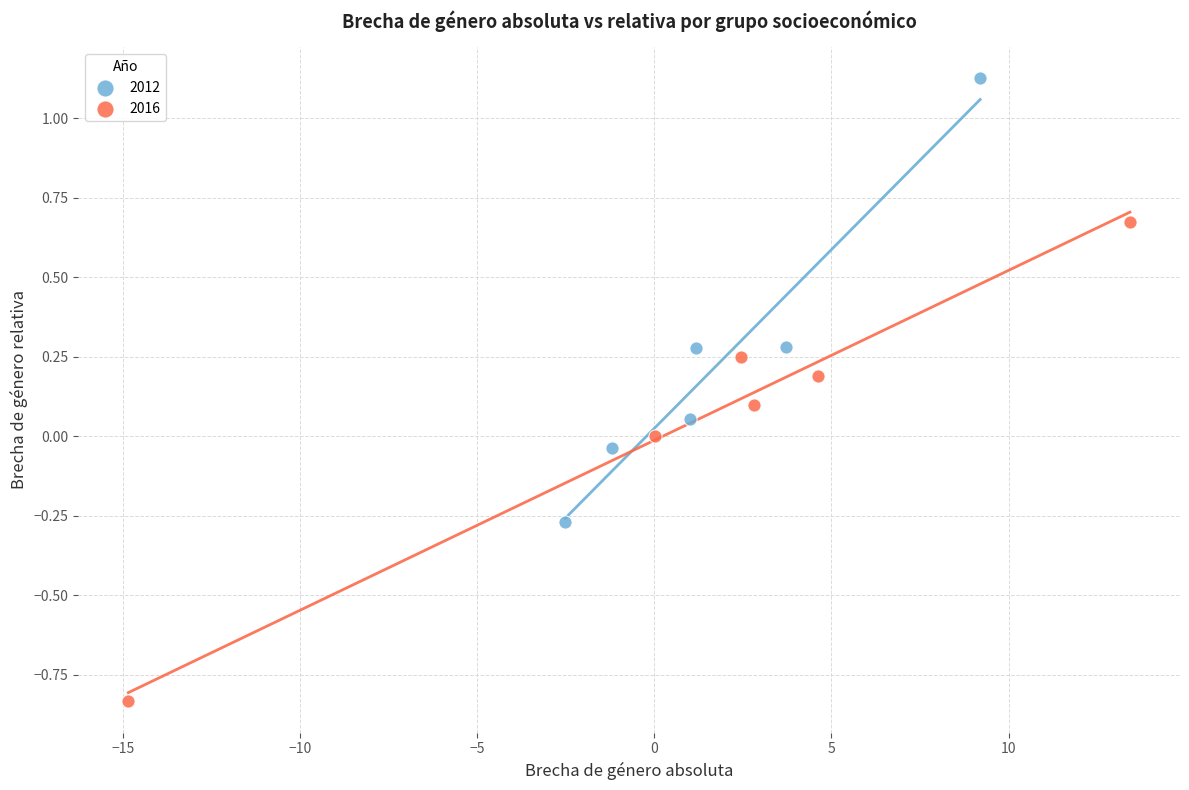

Which series reaches the minimum Y coordinate?

2016